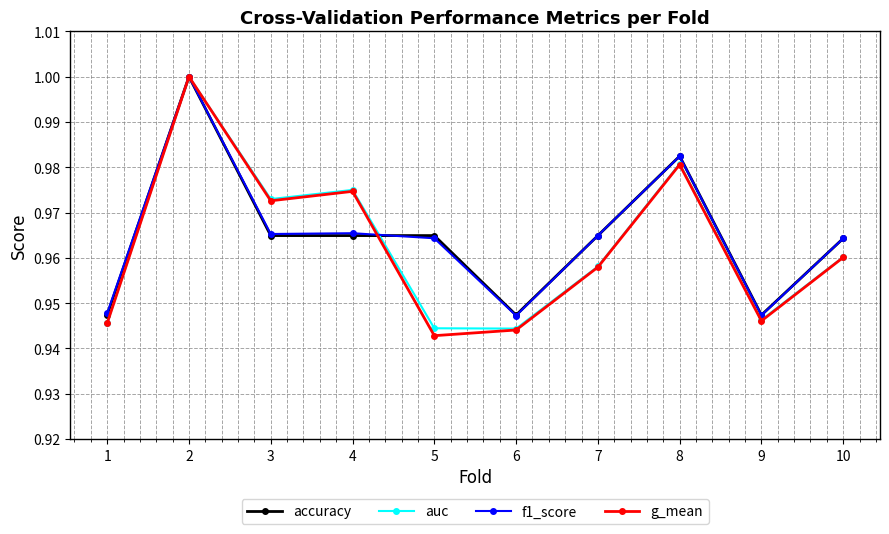

At how many categories does at least one series exceed 0?

10